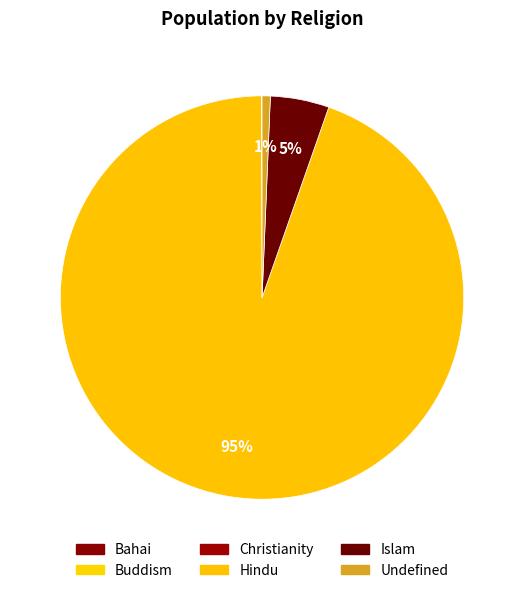

Is there a majority slice in this chart?

Yes